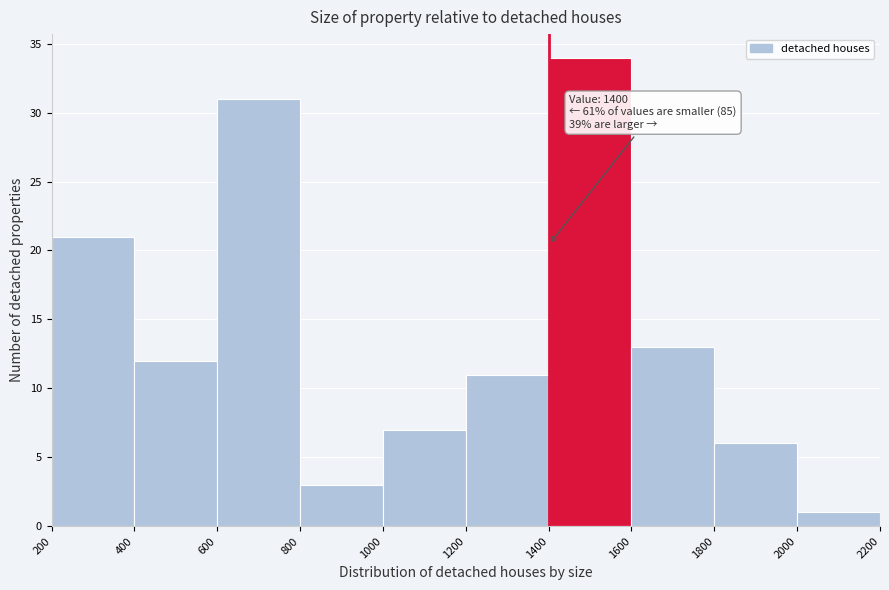

Which range on the x-axis has the tallest bar?

1400 to 1600